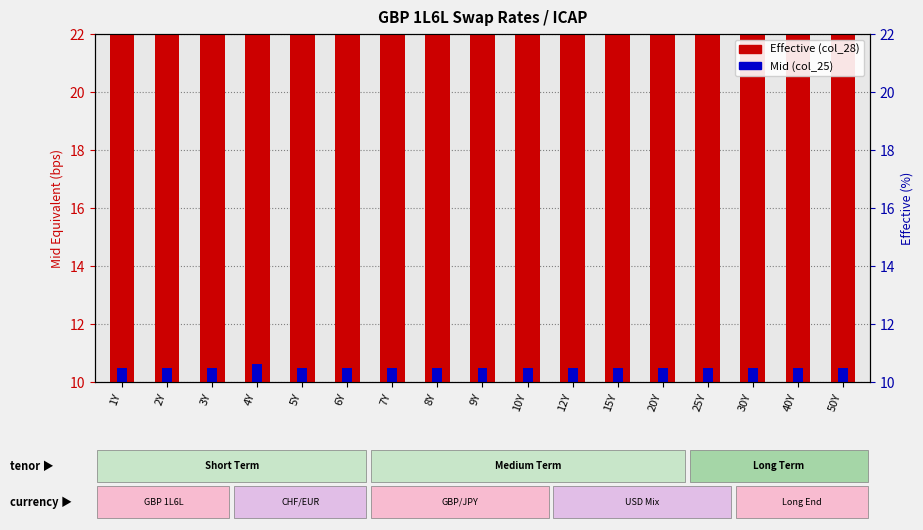

What is the value of the Effective (col_28) bar at the 6th from the left?

18.8